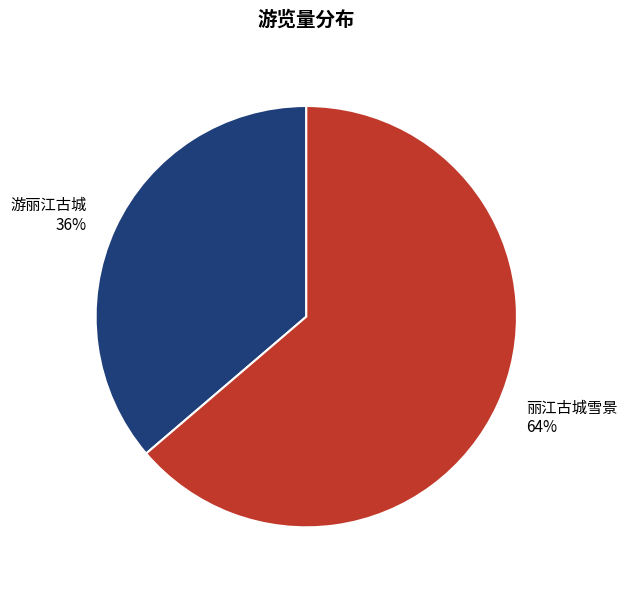

Which category has the biggest portion of the pie?

丽江古城雪景